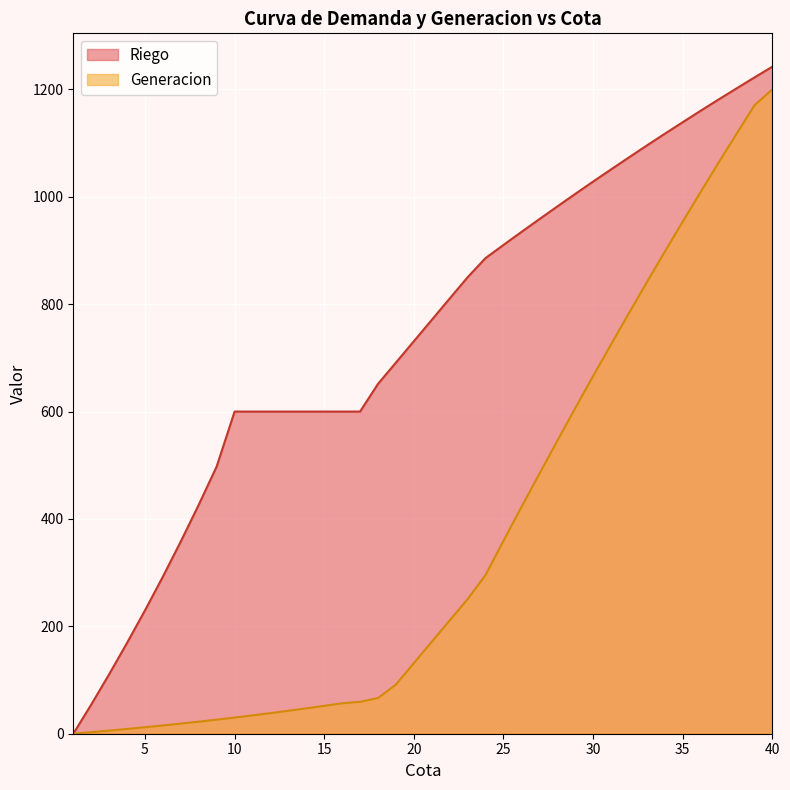

Is it true that Generacion equals 45.3 at 11?

False